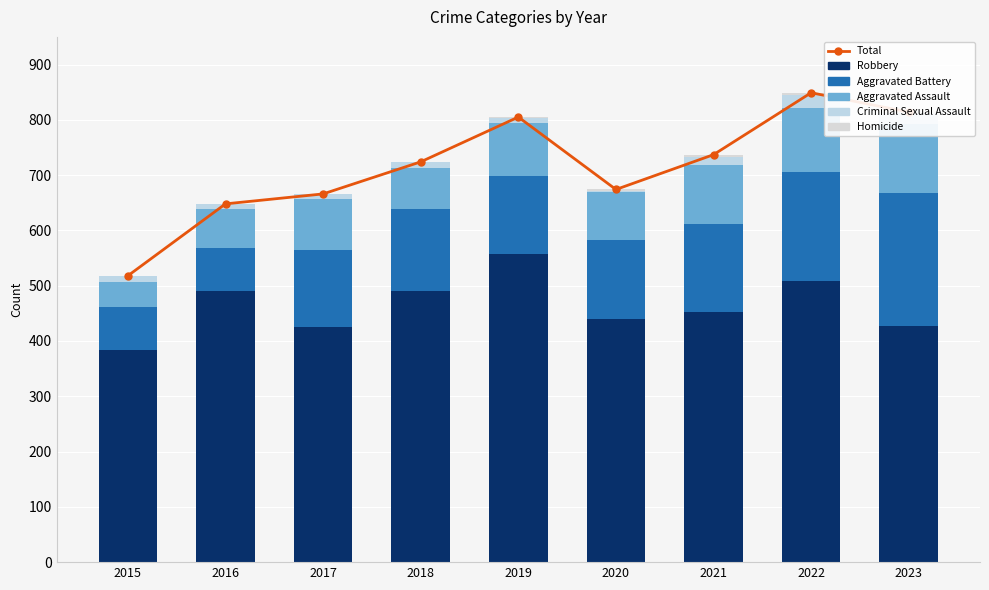

Between 2022 and 2015, which is larger?

2022